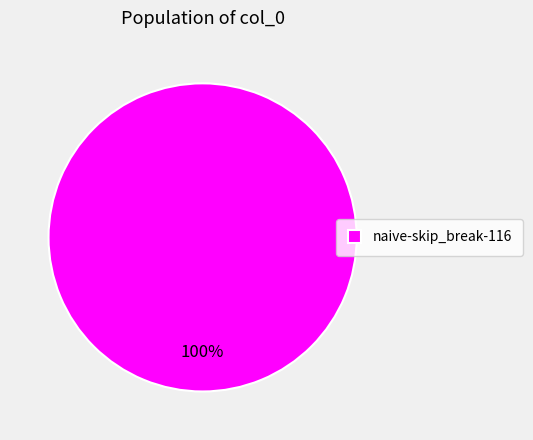

Rank the categories by value from highest to lowest.

naive-skip_break-116